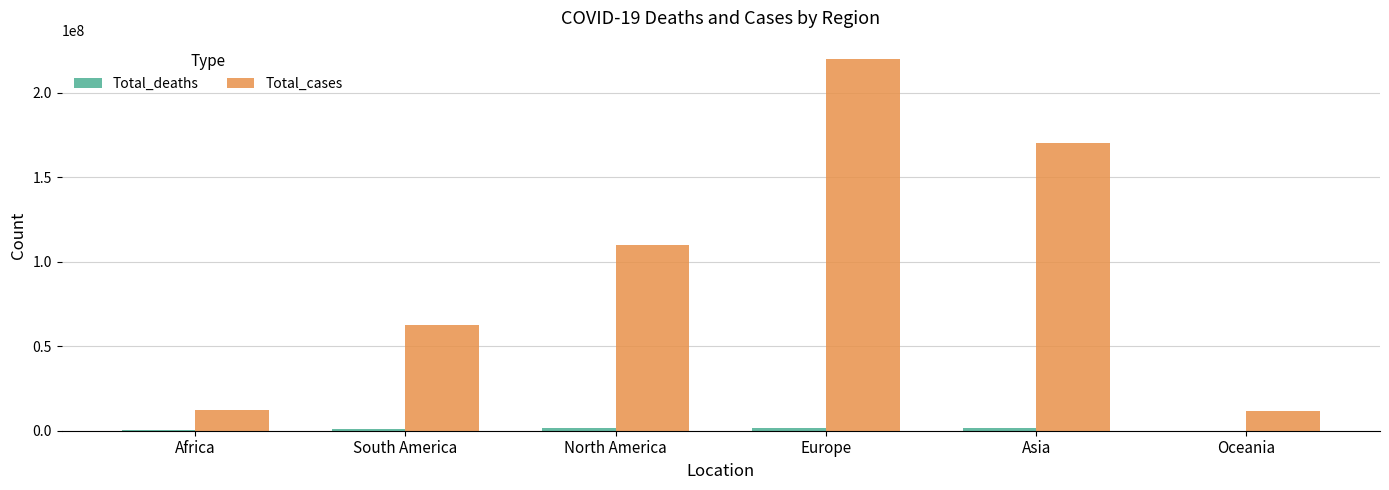

Between Asia and Oceania, which series saw the biggest shift?

Total_cases